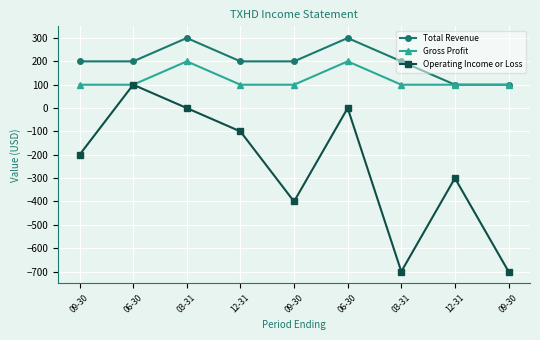

How many data points does each series have?

9